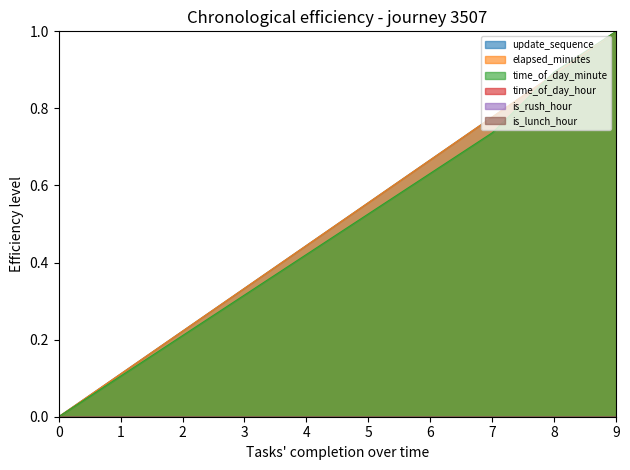

Where do elapsed_minutes and time_of_day_minute first cross each other?

7 and 8